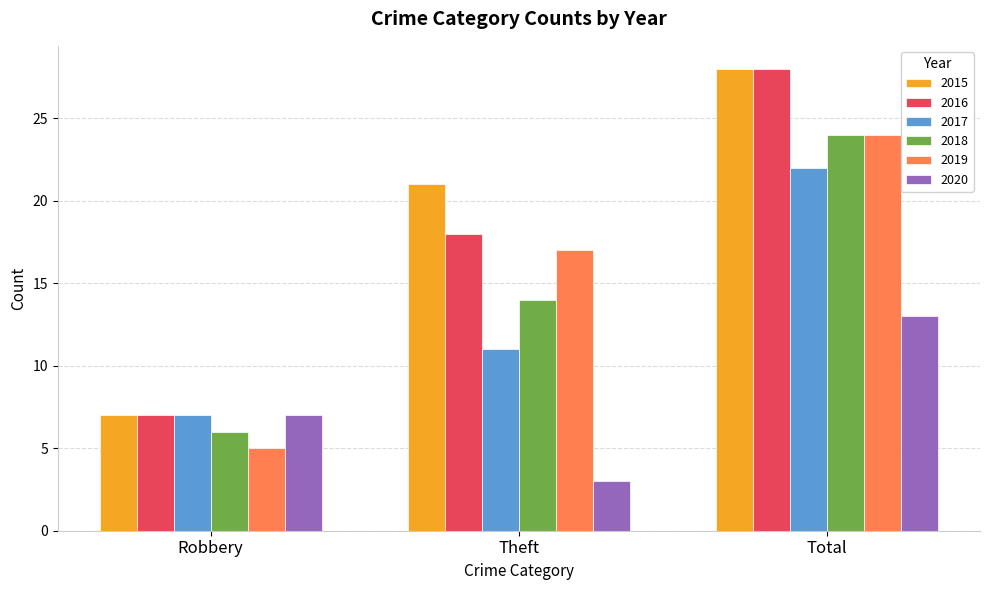

Is it true that 2015 equals 7 at Robbery?

True